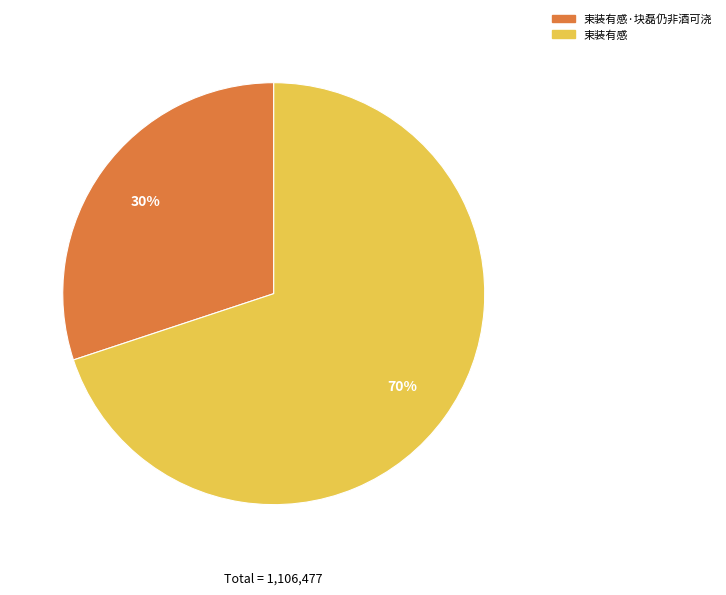

Is there any slice that represents more than half of the pie?

Yes